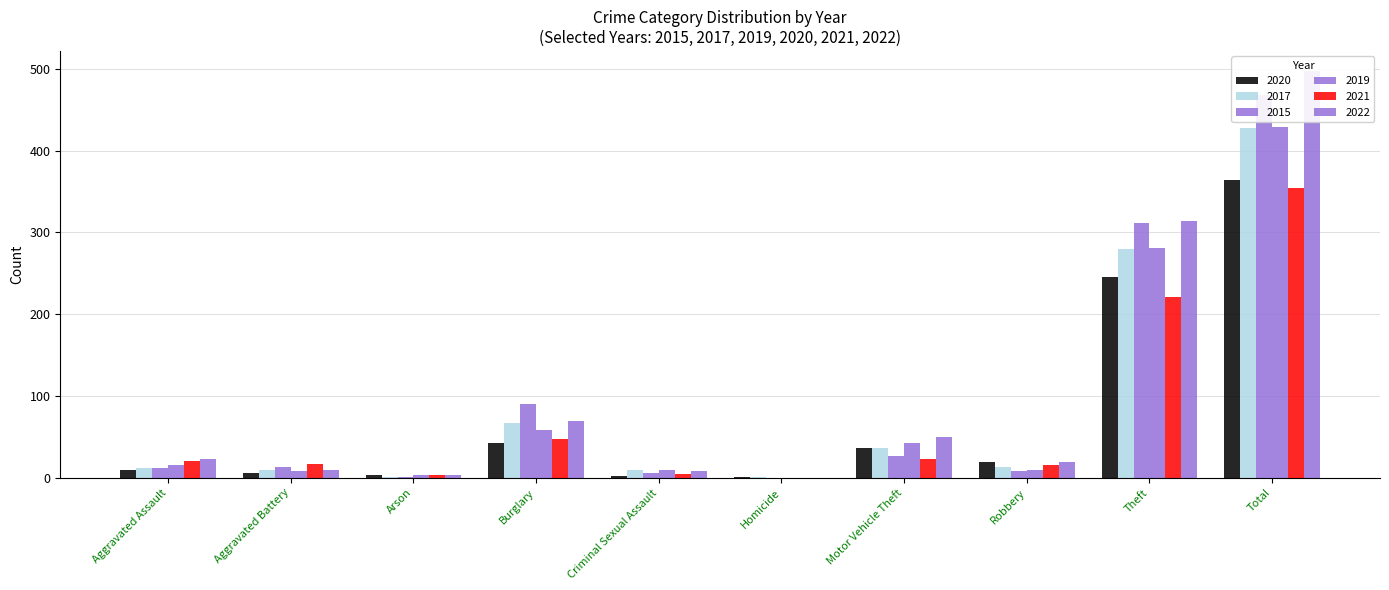

List the series in order of their peak value, highest first.

2022, 2015, 2019, 2017, 2020, 2021